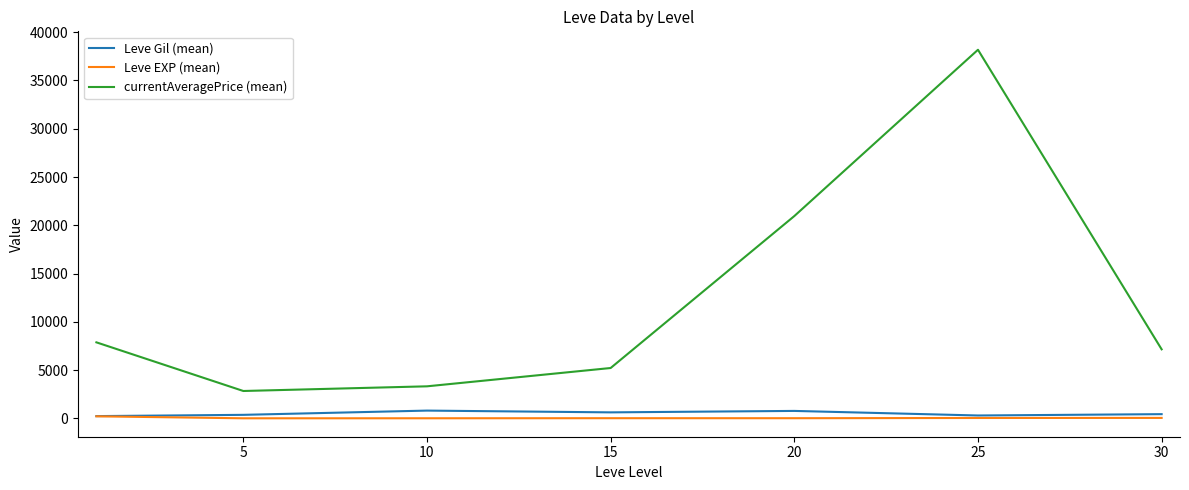

Does the chart display data point markers on the line(s)?

No